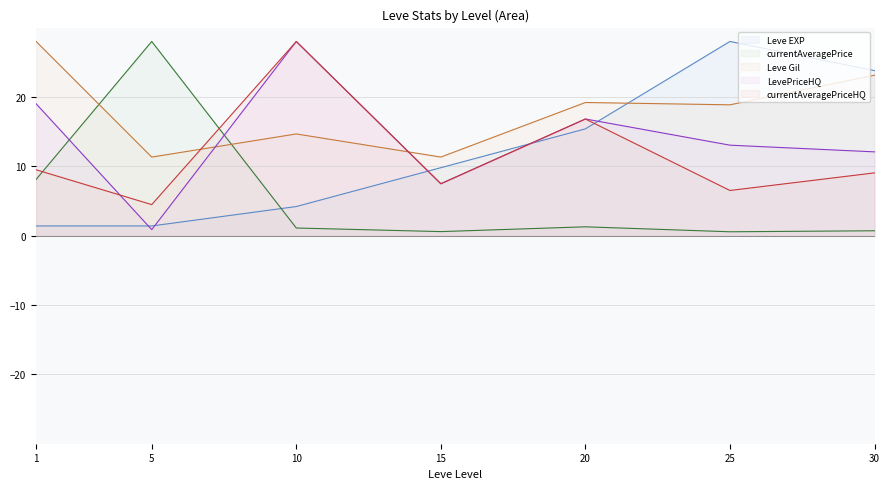

How many series are shown in this chart?

5